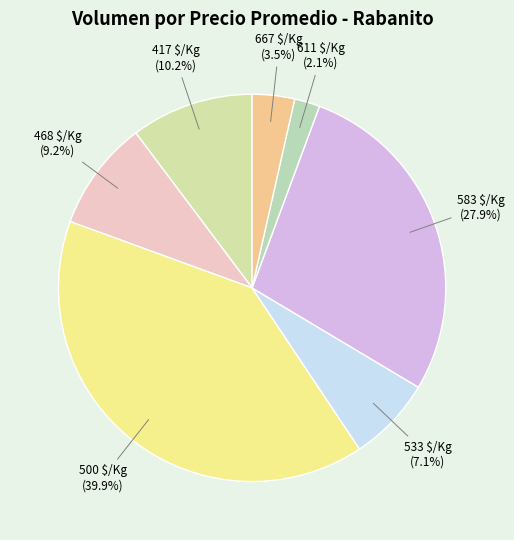

How much of the chart is everything except 533 $/Kg?

92.9%